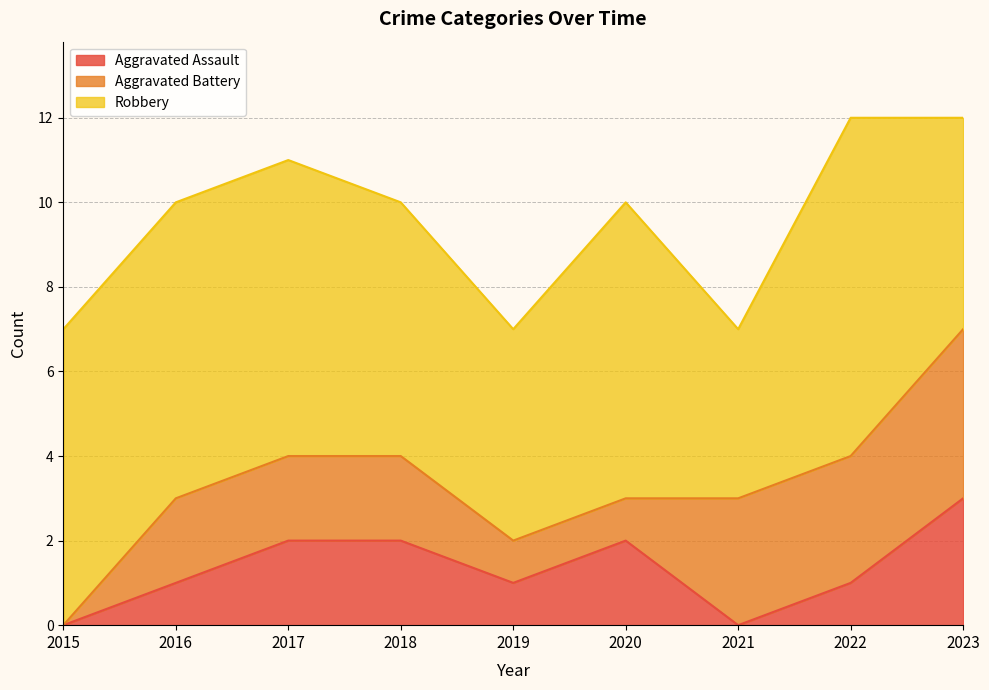

Reading right to left, transcribe all the data shown in this chart.

Aggravated Assault: 3	1	0	2	1	2	2	1	0
Aggravated Battery: 4	3	3	1	1	2	2	2	0
Robbery: 5	8	4	7	5	6	7	7	7